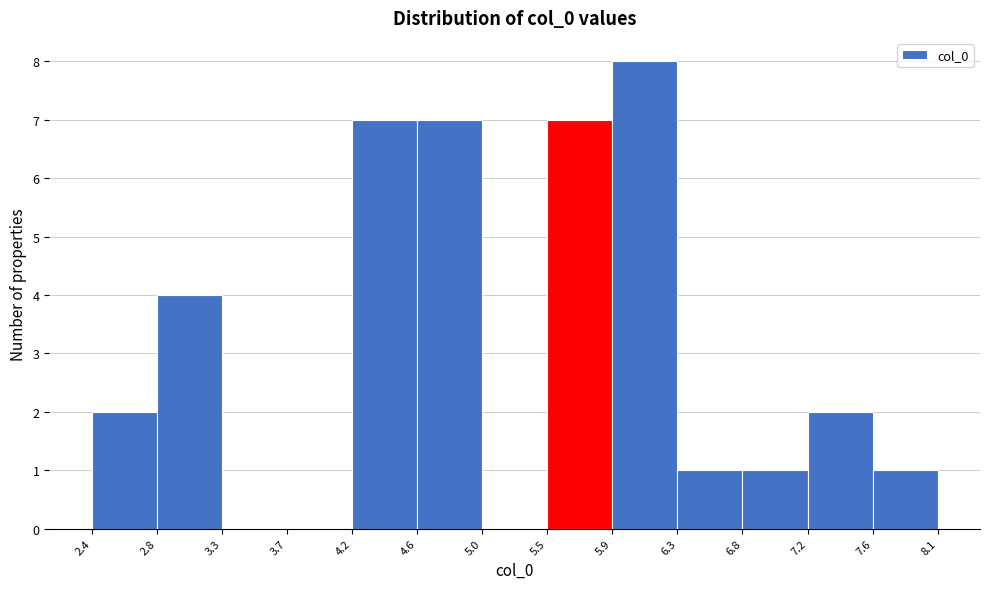

Which range on the x-axis has the tallest bar?

5.9 to 6.3